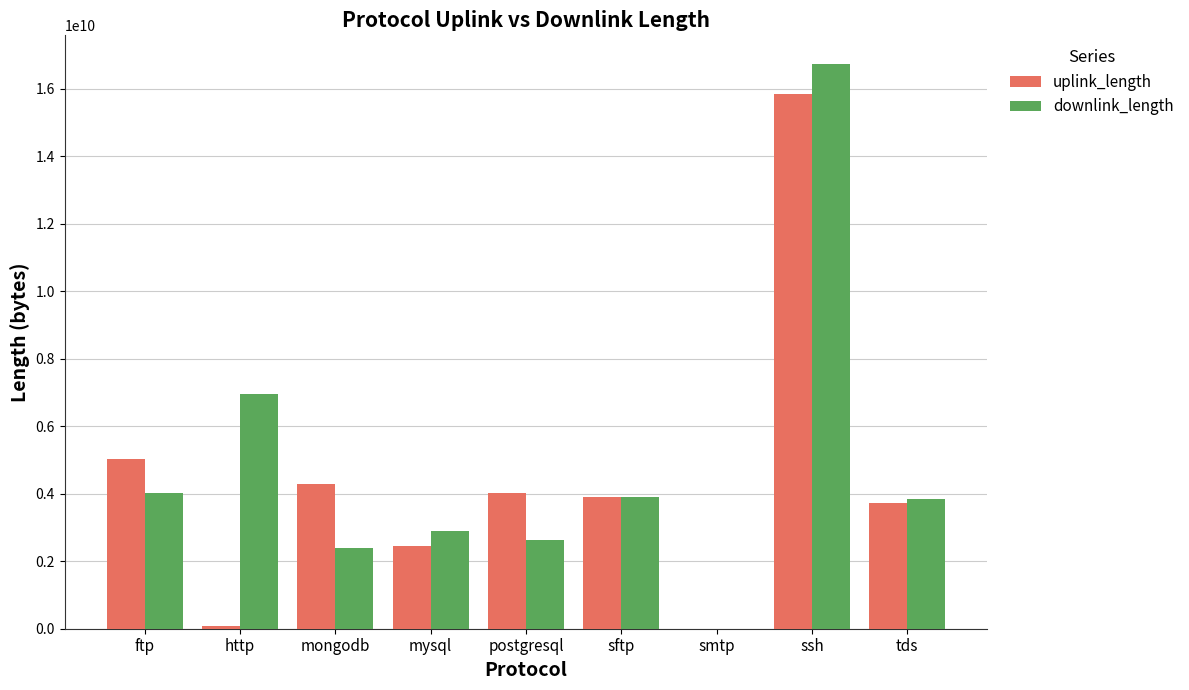

What is the sum of the downlink_length values at tds and mongodb?

6241000542